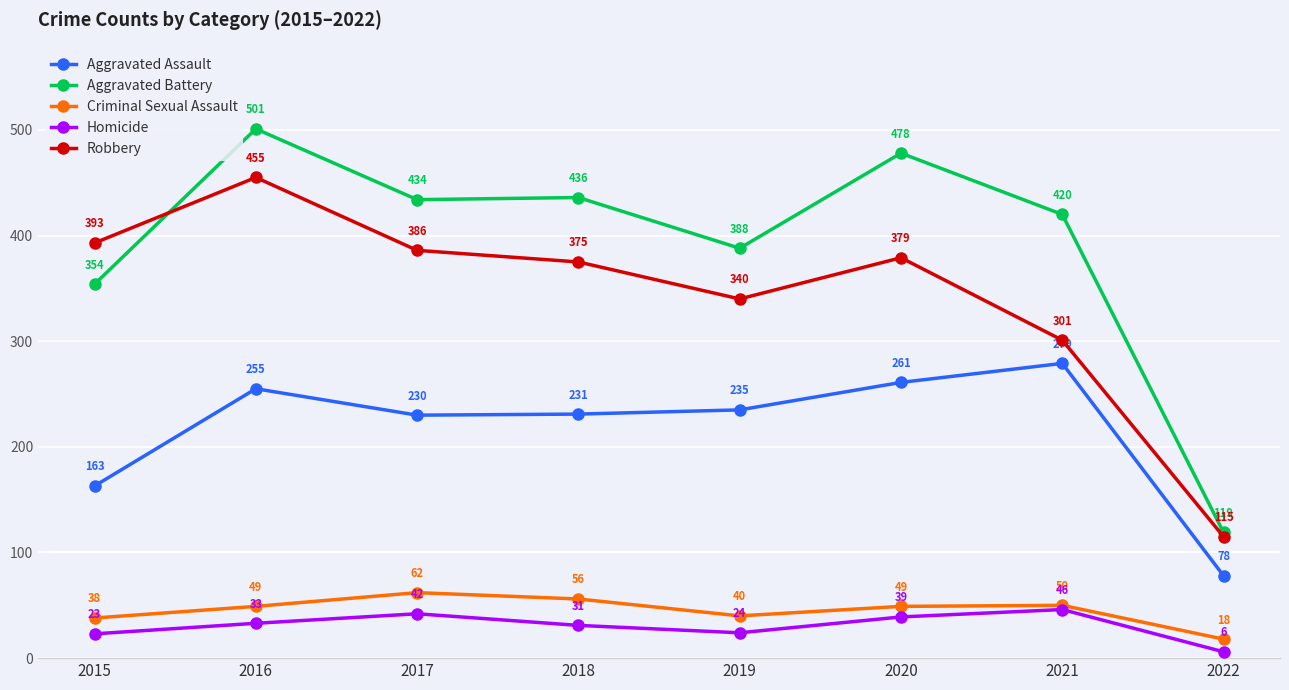

What is the sum of the Robbery values at 2021 and 2015?

694